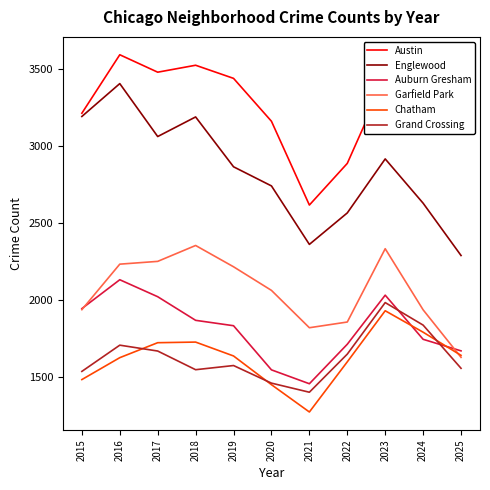

What is the difference between the highest and lowest values at 2023?

1507